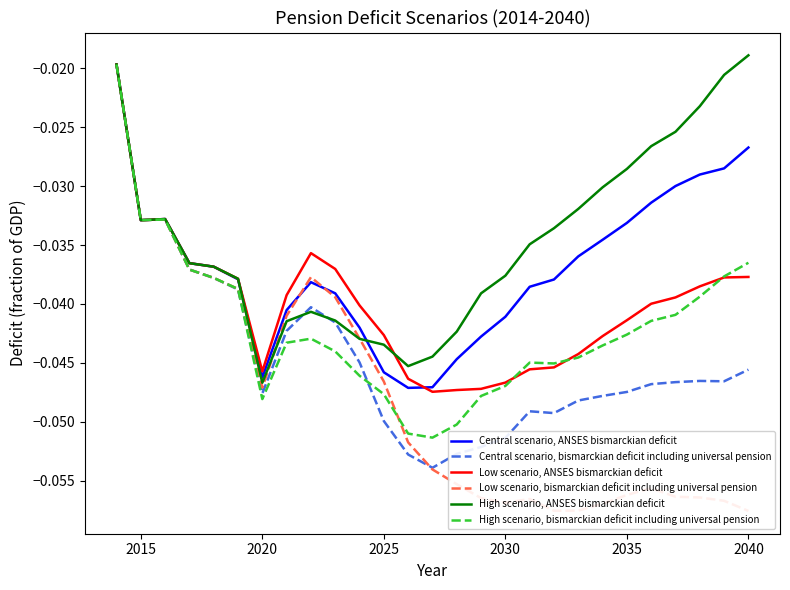

The Central scenario, ANSES bismarckian deficit series shows -0.1 at 2030. True or false?

False